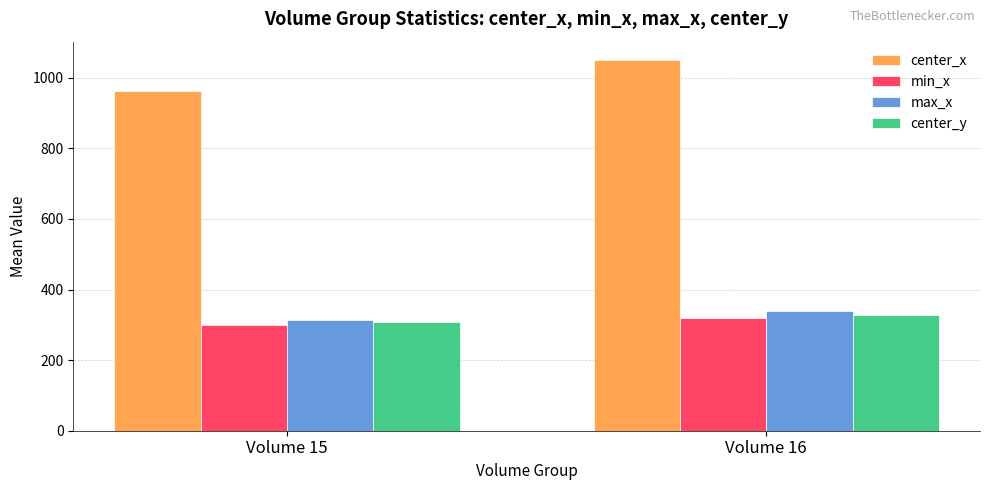

At which category is the sum across all series the highest?

Volume 16